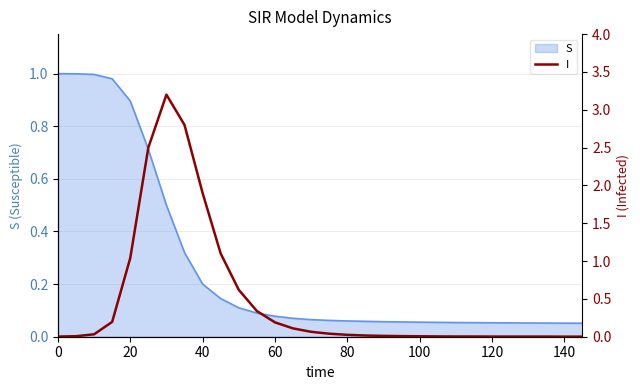

What is the difference between the second highest and second lowest values?

2.8